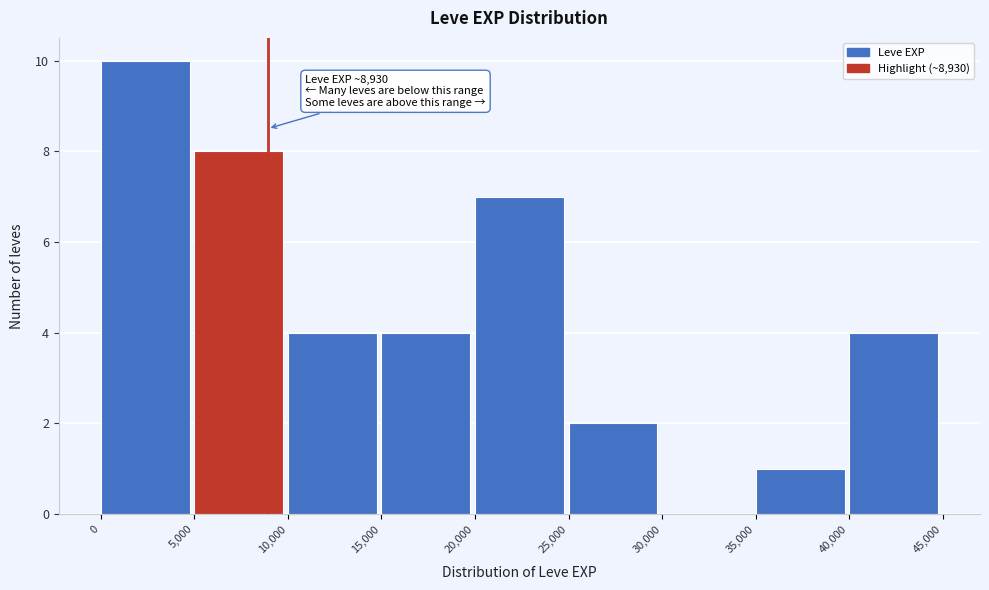

Over which range of the x-axis is the bar tallest?

0 to 5,000